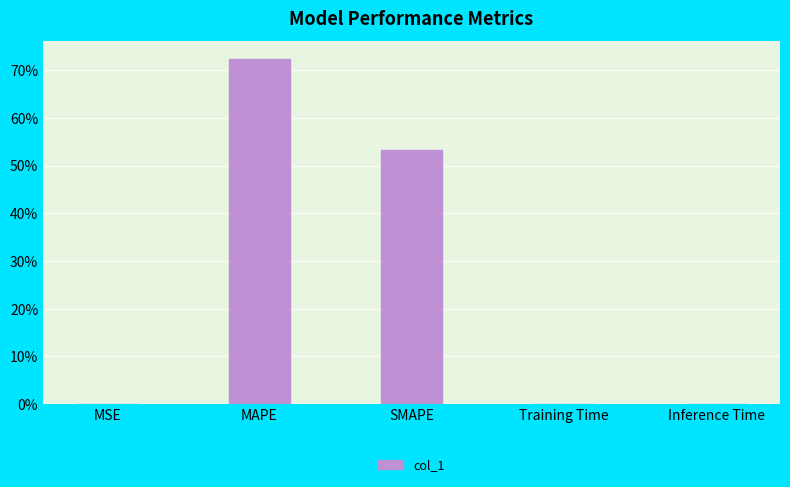

Which has a higher value, MAPE or SMAPE?

MAPE